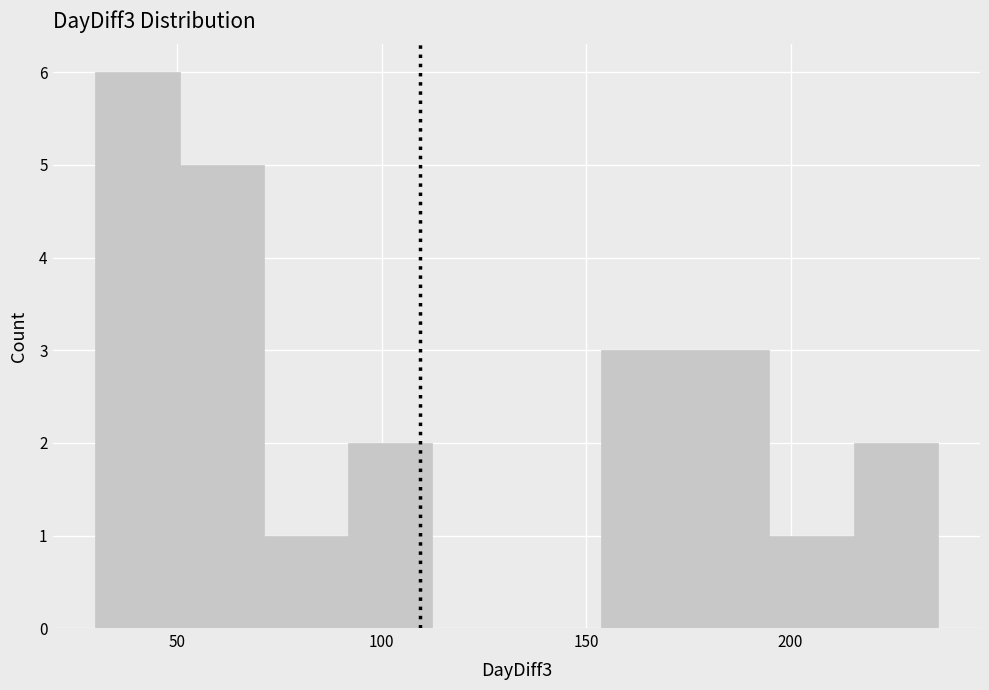

Reading left to right, transcribe this chart: for each bar, give the range it covers on the x-axis and its height. Neither the bar edges nor the heights are printed on the chart, so give them approximately, as read against the axes.

30 to 50: 6
50 to 70: 5
70 to 90: 1
90 to 110: 2
110 to 135: 0
135 to 155: 0
155 to 175: 3
175 to 195: 3
195 to 215: 1
215 to 235: 2